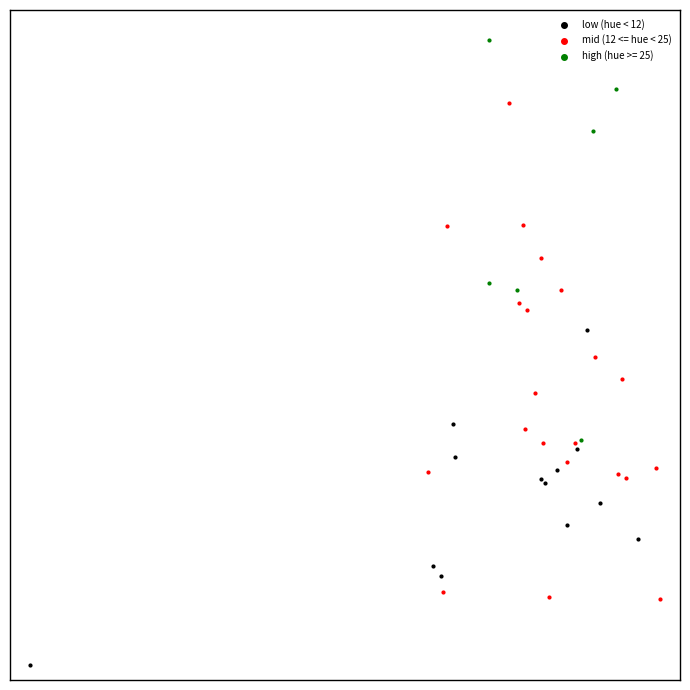

Which series has the largest Y range (max minus min)?

mid (12 <= hue < 25)